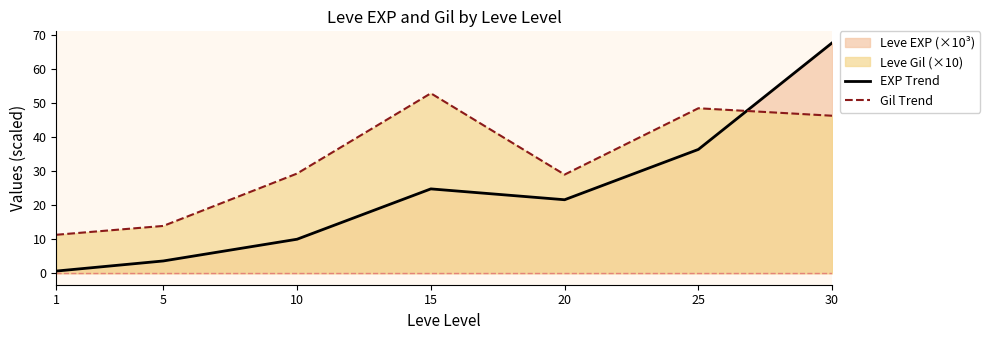

Reading right to left, transcribe all the data shown in this chart.

EXP Trend: 67.7	36.4	21.6	24.8	10.0	3.6	0.6
Gil Trend: 46.3	48.5	29.0	52.9	29.3	13.9	11.3